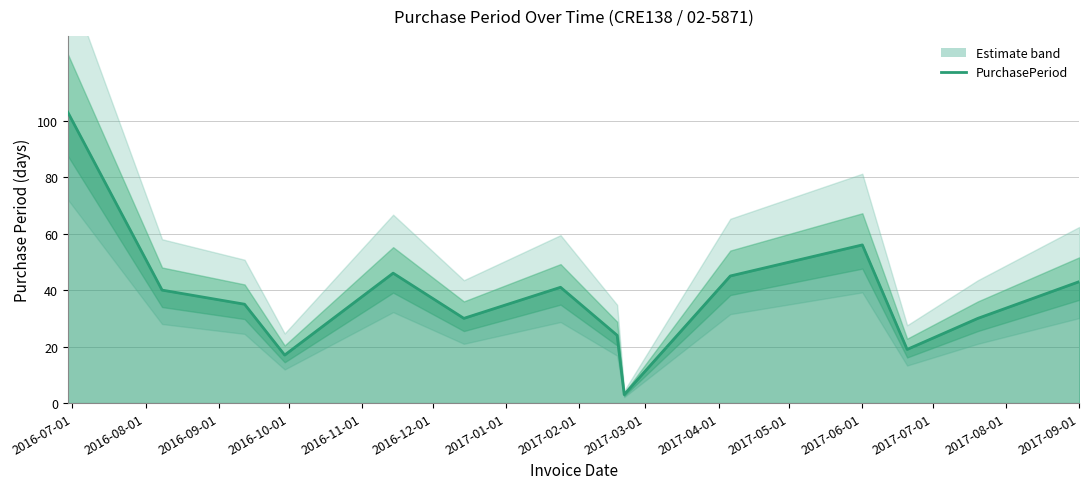

Does the chart have visible grid lines?

Yes